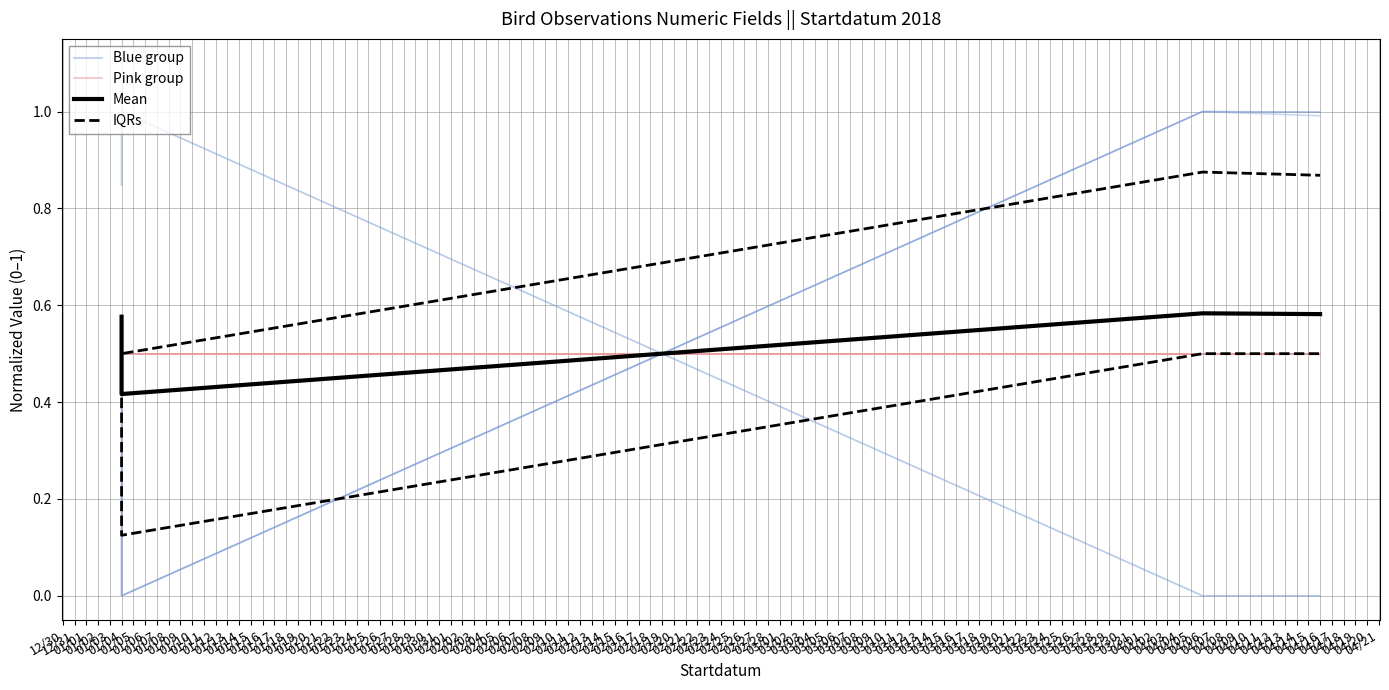

What is the maximum value shown in the chart?

1.0